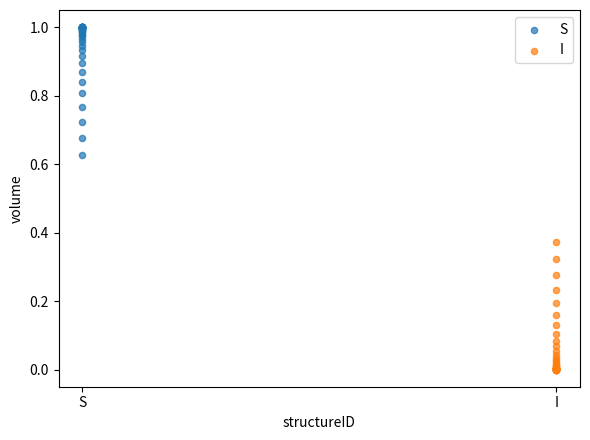

Which series reaches the maximum Y coordinate?

S